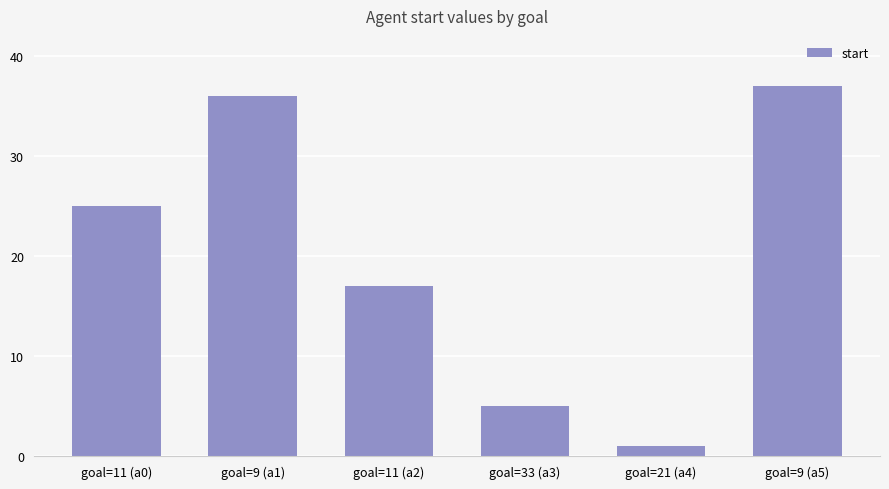

Count the number of categories in the chart.

6